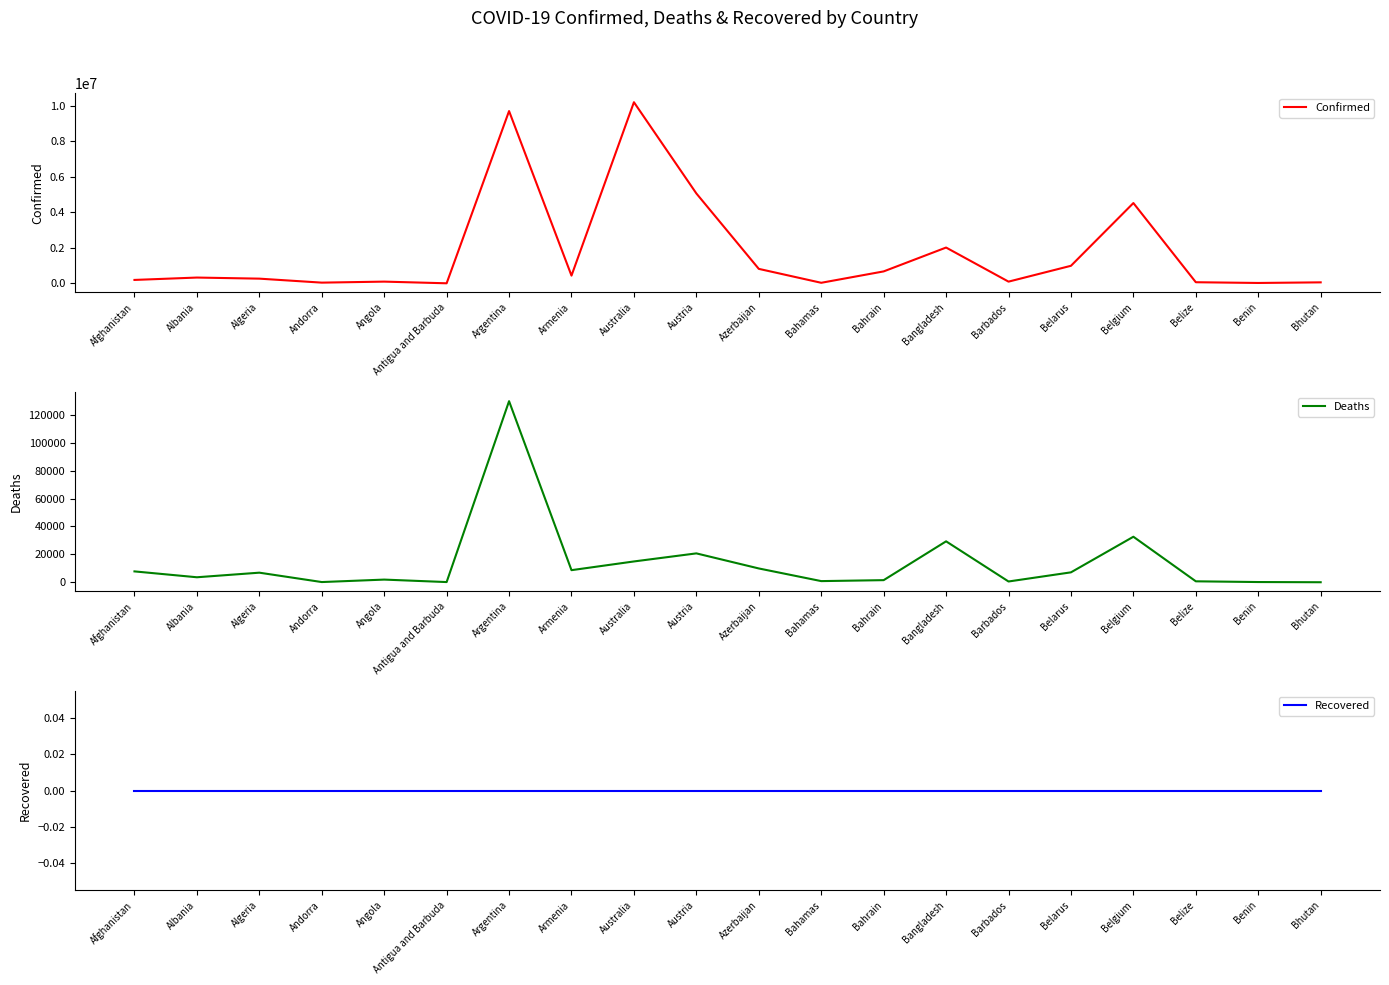

What position from the left is Bahrain?

13